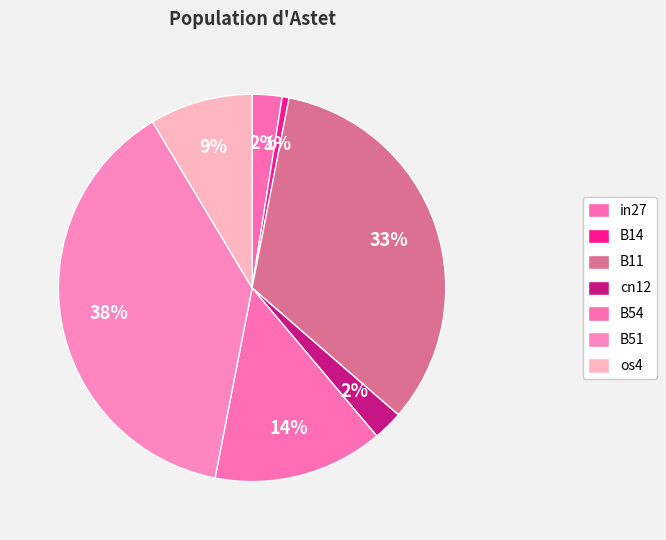

To the nearest percent, what is the difference between the largest and smallest slice percentages?

38%